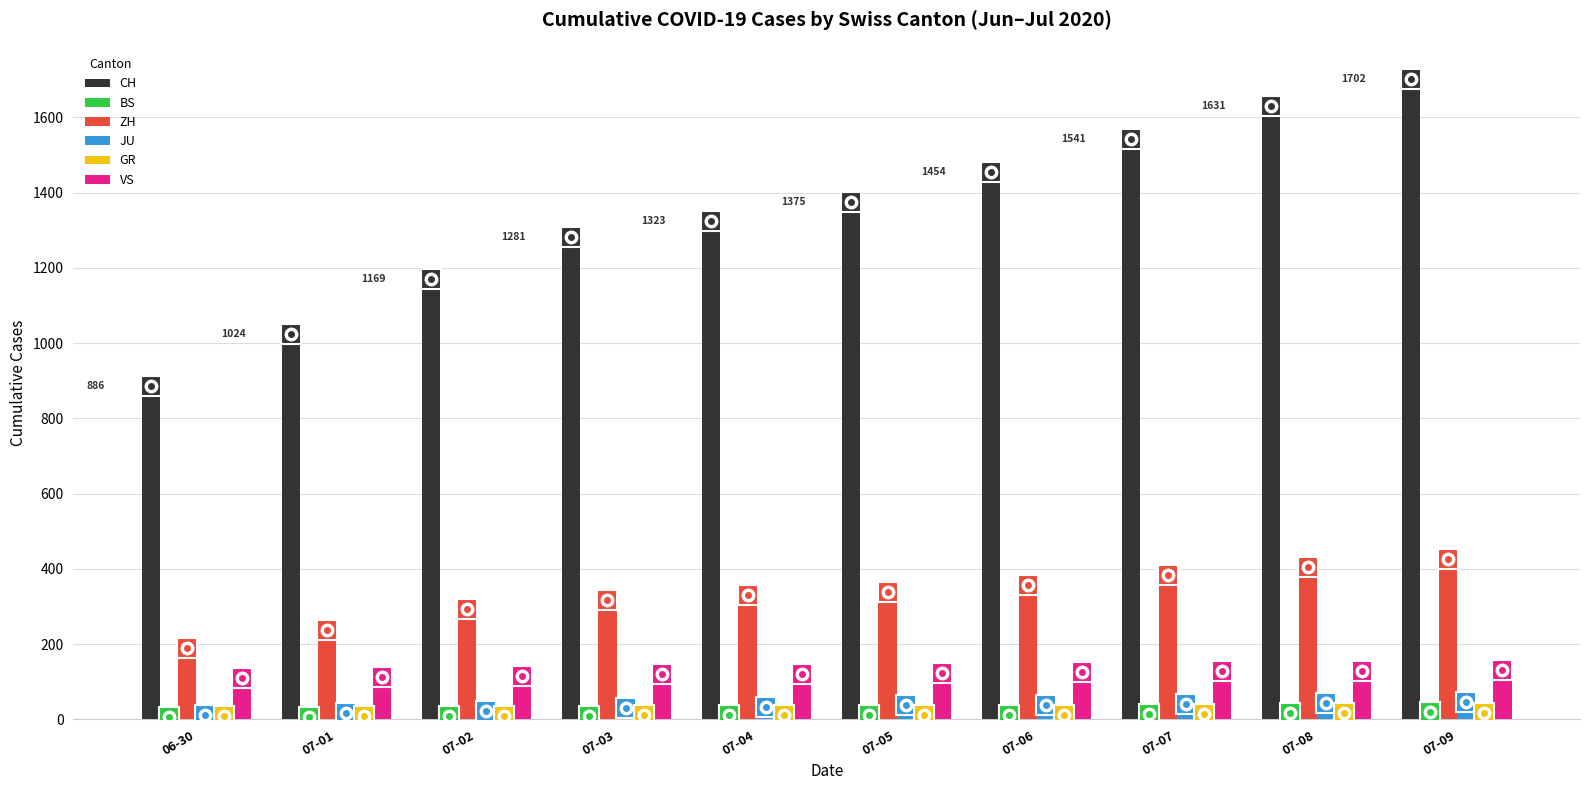

At how many categories does at least one series exceed 992?

9